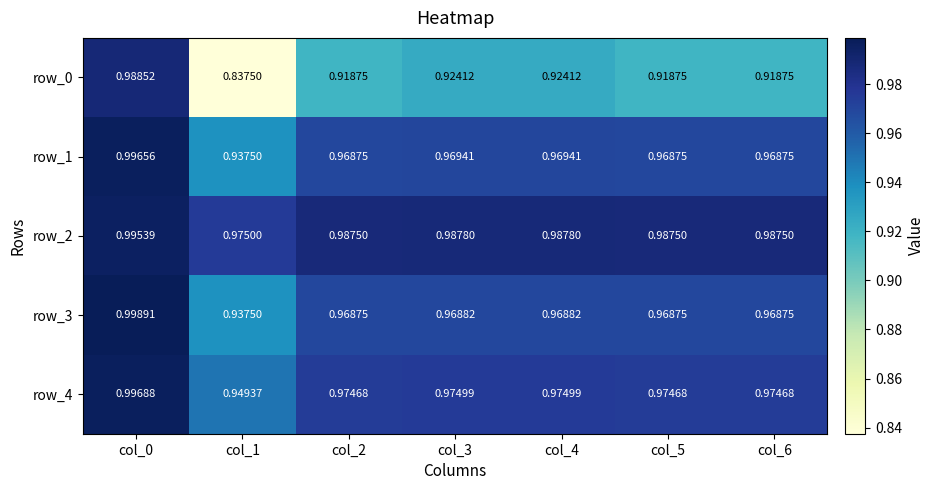

Is it true that row_4 equals 1.5 at col_0?

False